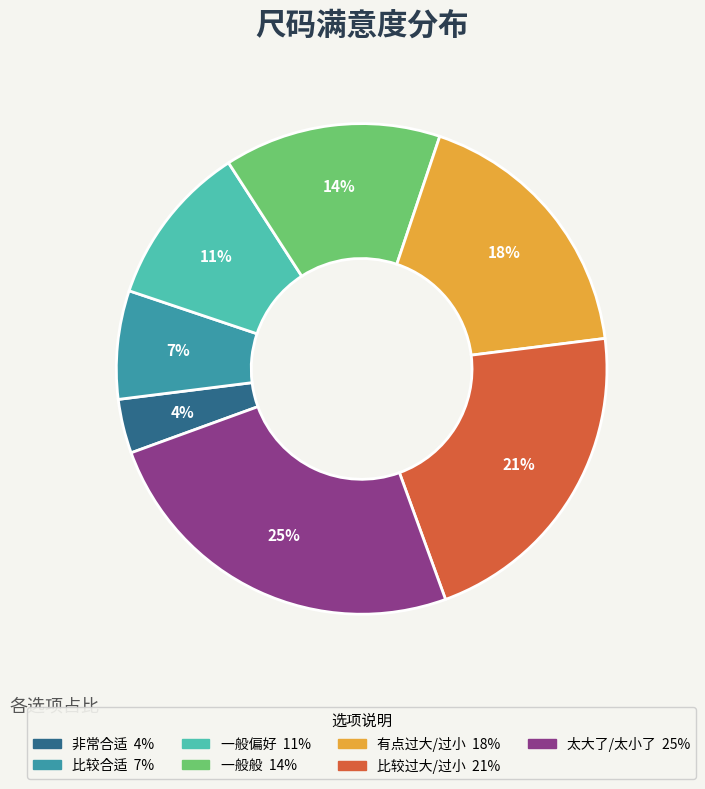

Combined, do 比较过大/过小 and 太大了/太小了 account for over 50%?

No